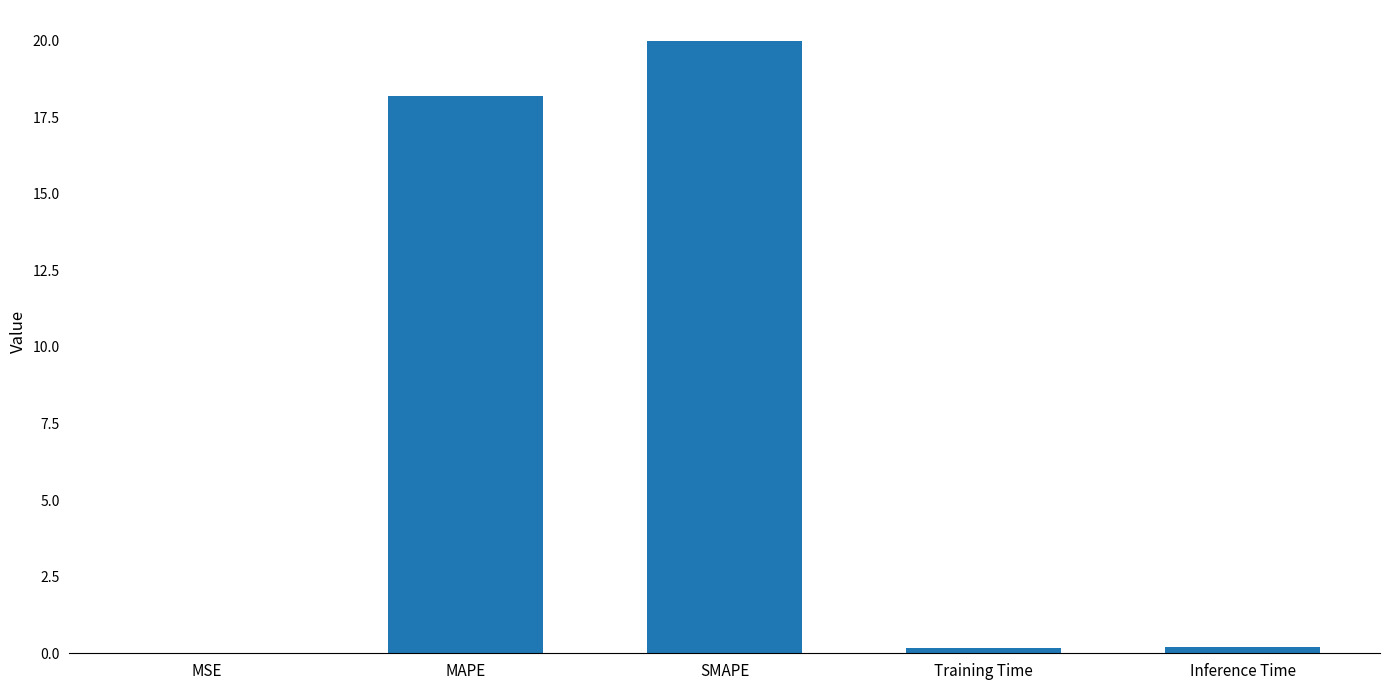

What is the sum of the values at MSE and Inference Time?

0.2